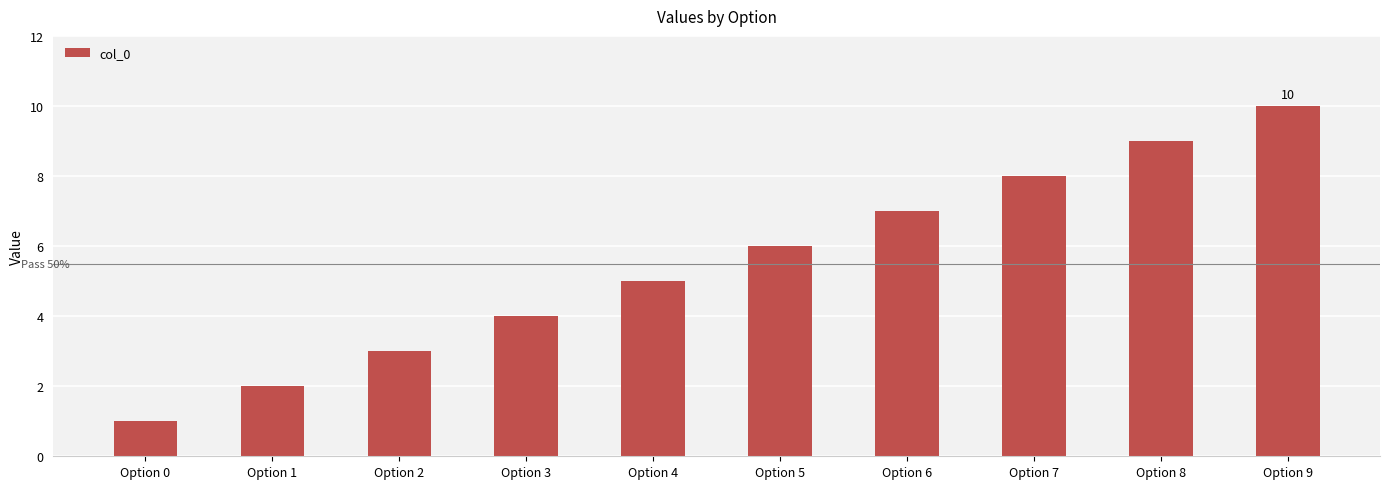

How many distinct data groups are displayed?

1